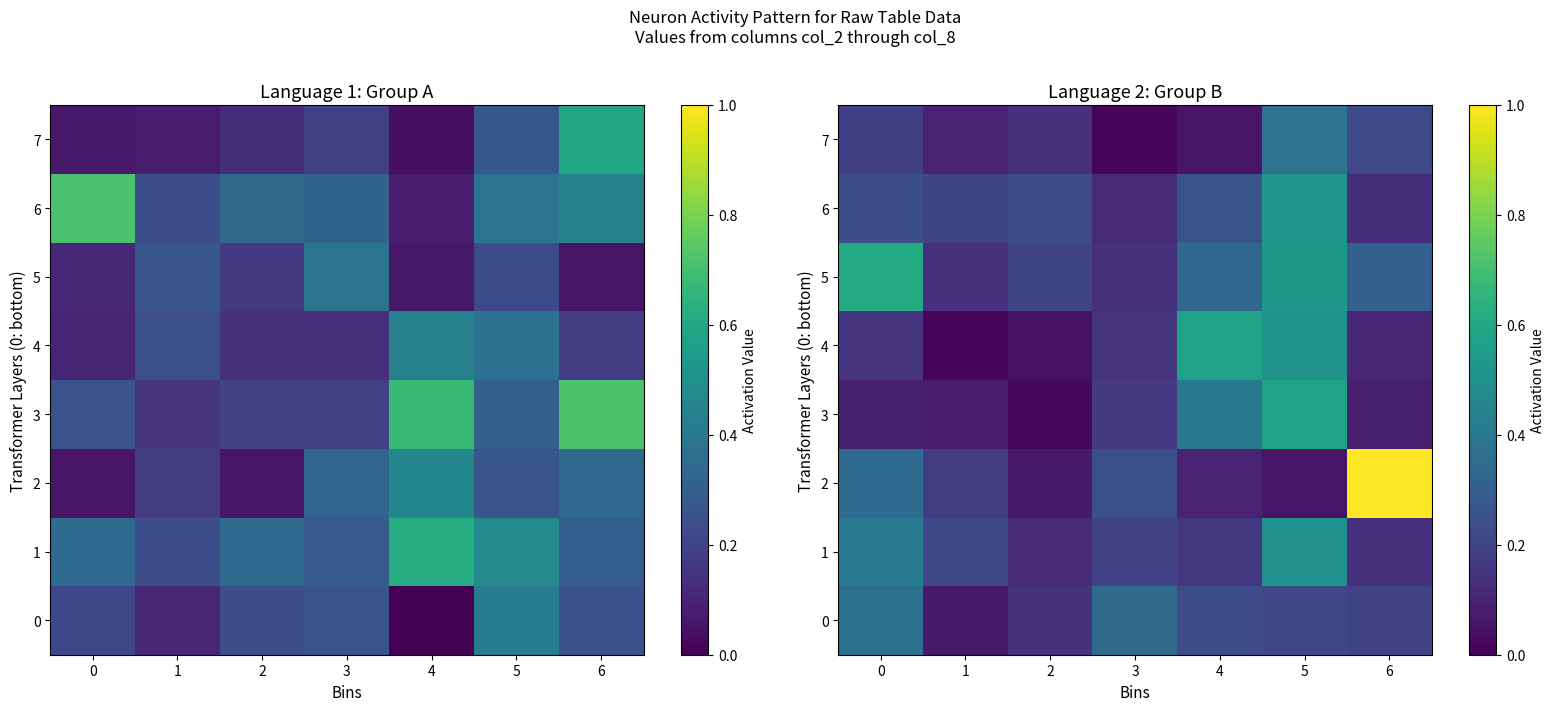

What is the sum of the 0 values at 0 and 5?

0.6